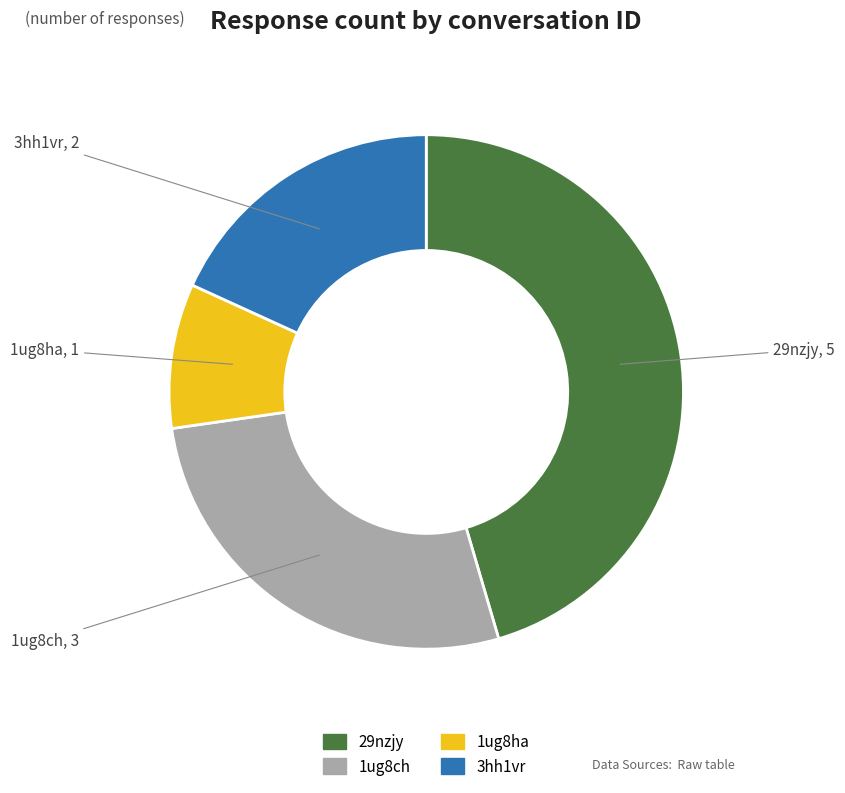

Count the number of slices in the pie.

4